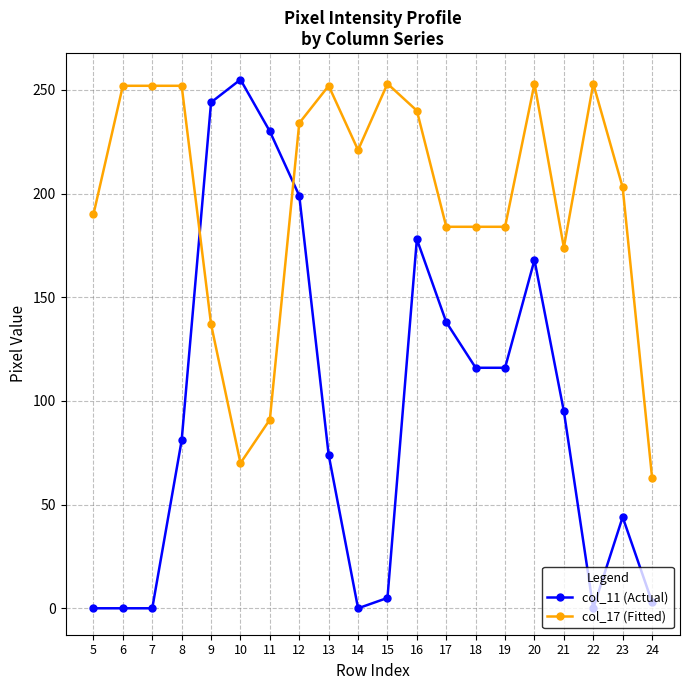

The col_11 (Actual) series shows 22 at 8. True or false?

False